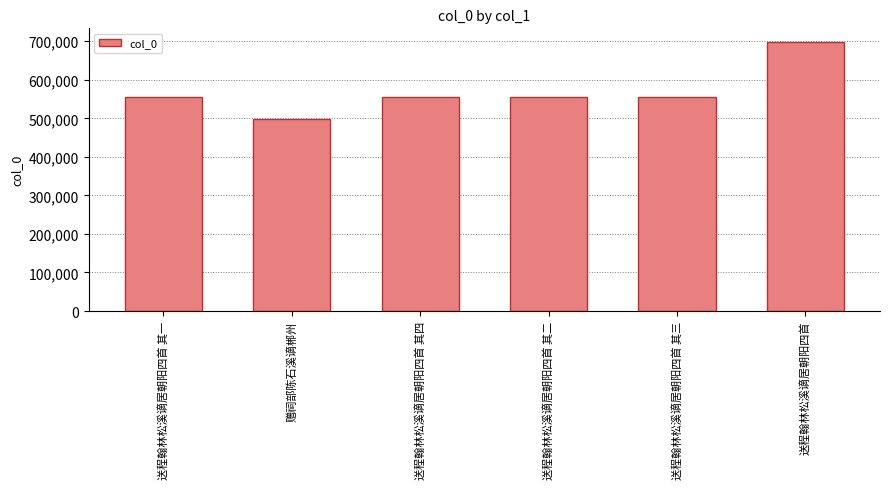

What is the difference between the values at 赠祠部陈石溪谪郴州 and 送程翰林松溪谪居朝阳四首 其四?

57122